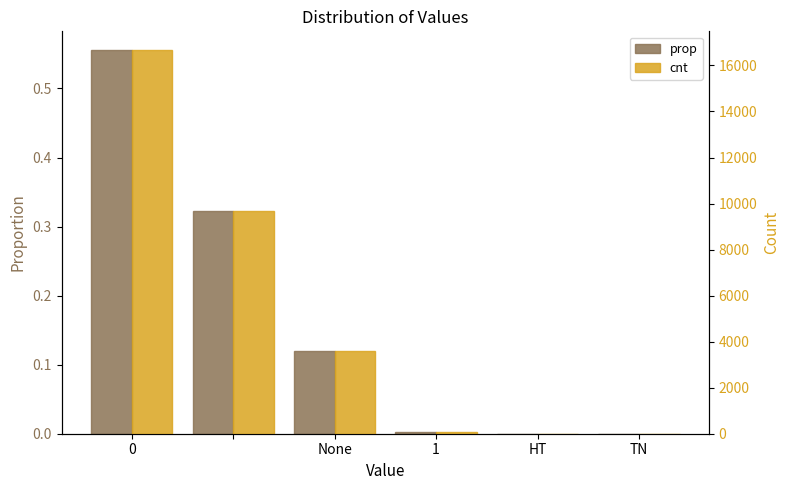

What is the value of the prop bar at the 1st from the left?

0.6